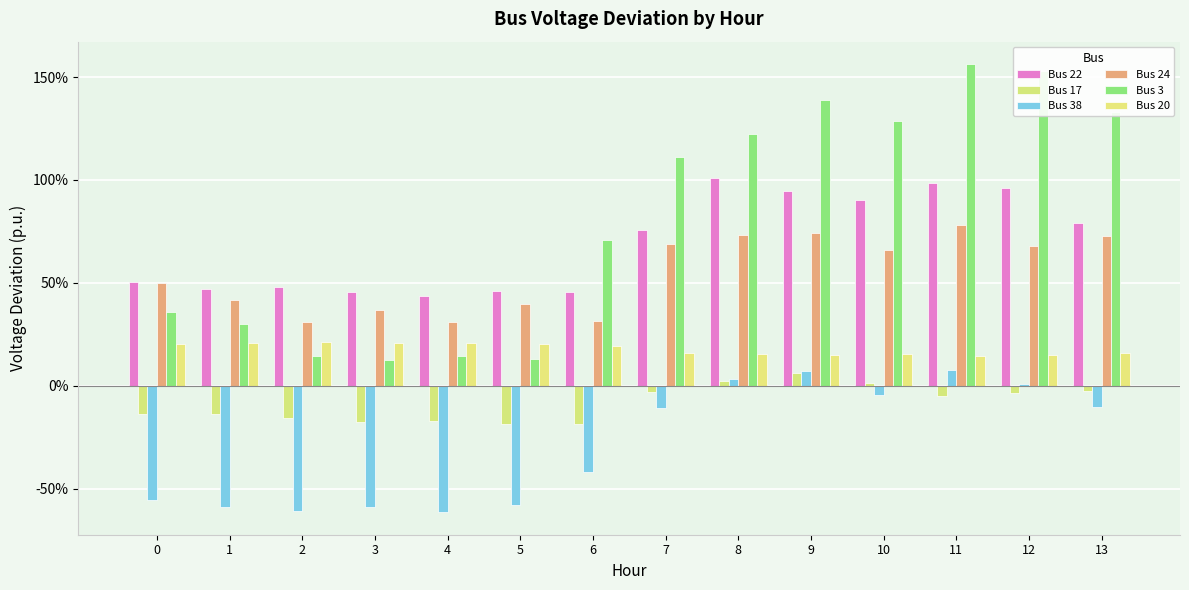

Are the bars horizontal?

No